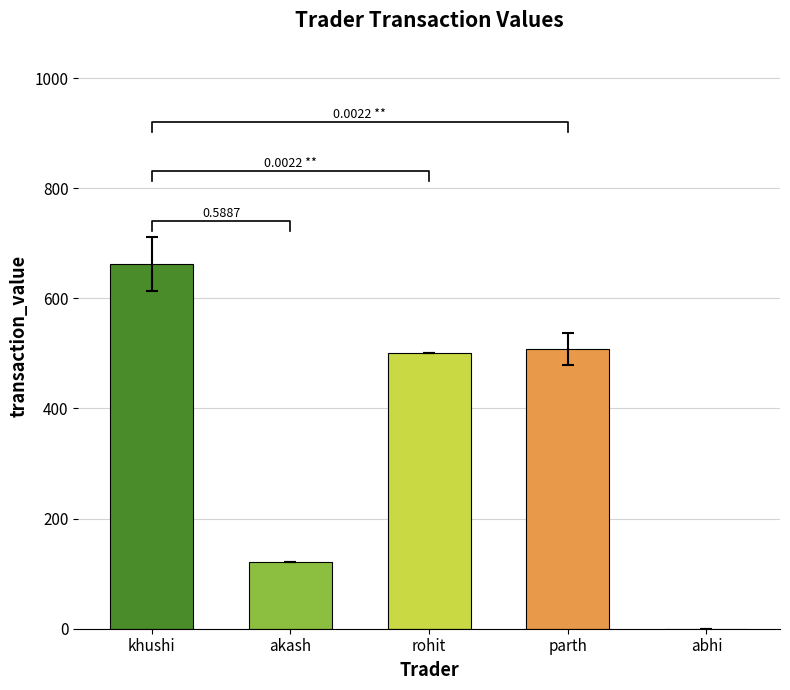

Does the chart contain stacked bars?

No